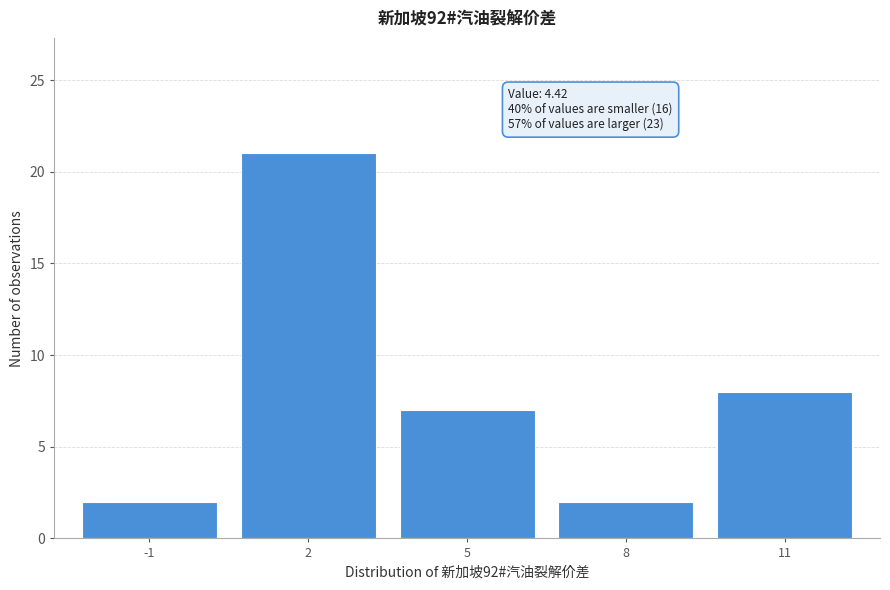

Reading left to right, extract all data points from this chart.

2	21	7	2	8